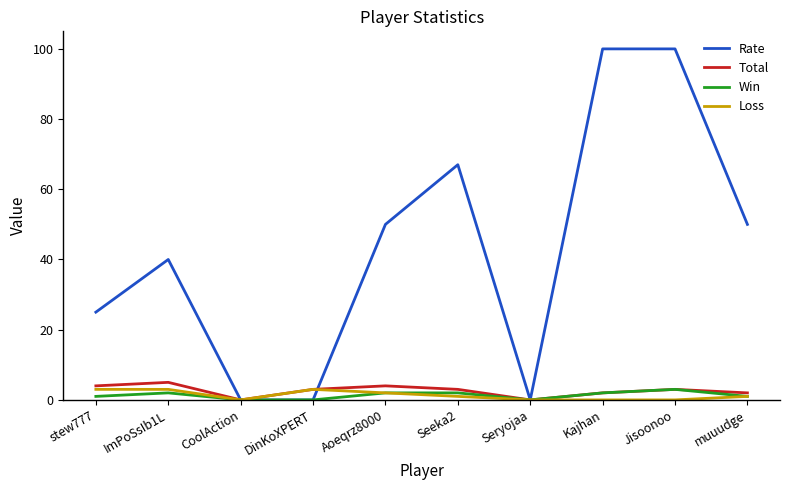

The value of Rate at CoolAction is -63. True or false?

False